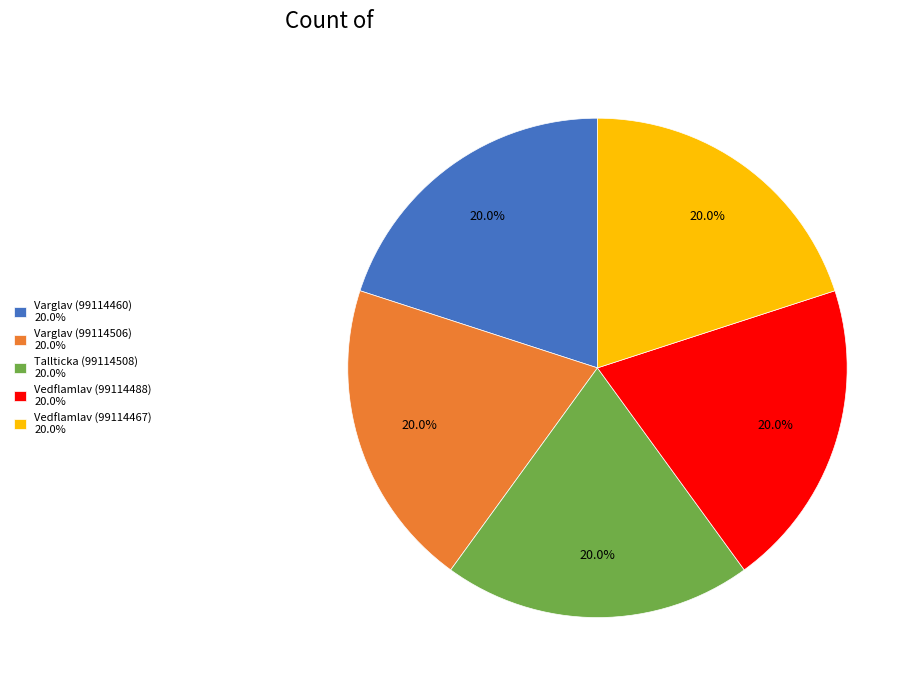

Approximately how many times larger is the value at Vedflamlav (99114467) 20.0% compared to Tallticka (99114508) 20.0%?

1.0